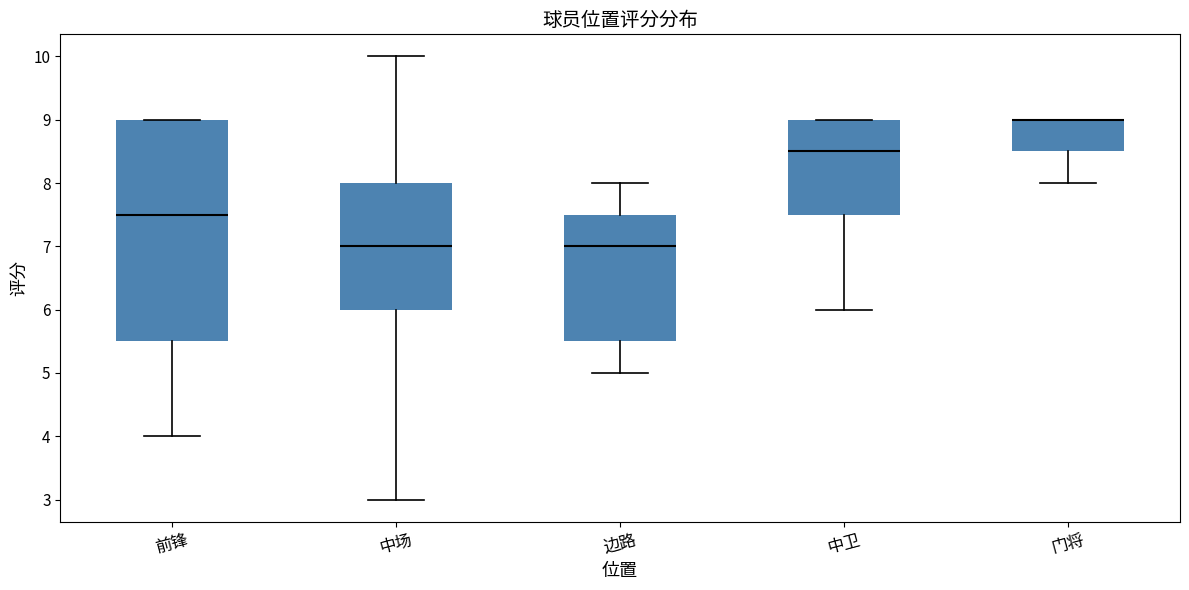

Where does the upper whisker of the box for 边路 end on the y-axis? The values are not printed on the chart, so give them approximately, as read against the axis.

8.0